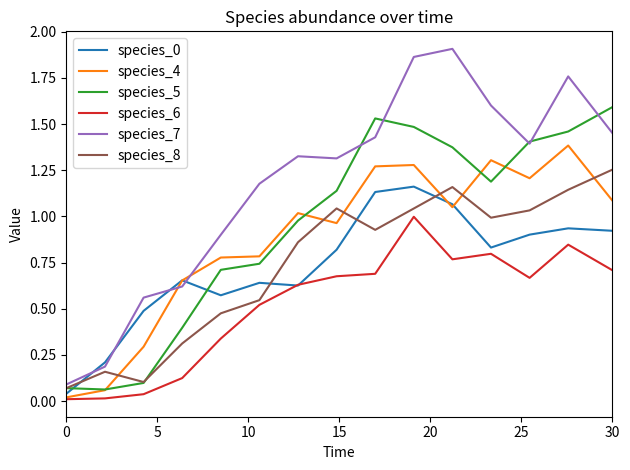

Which series has the largest total across all categories?

species_7